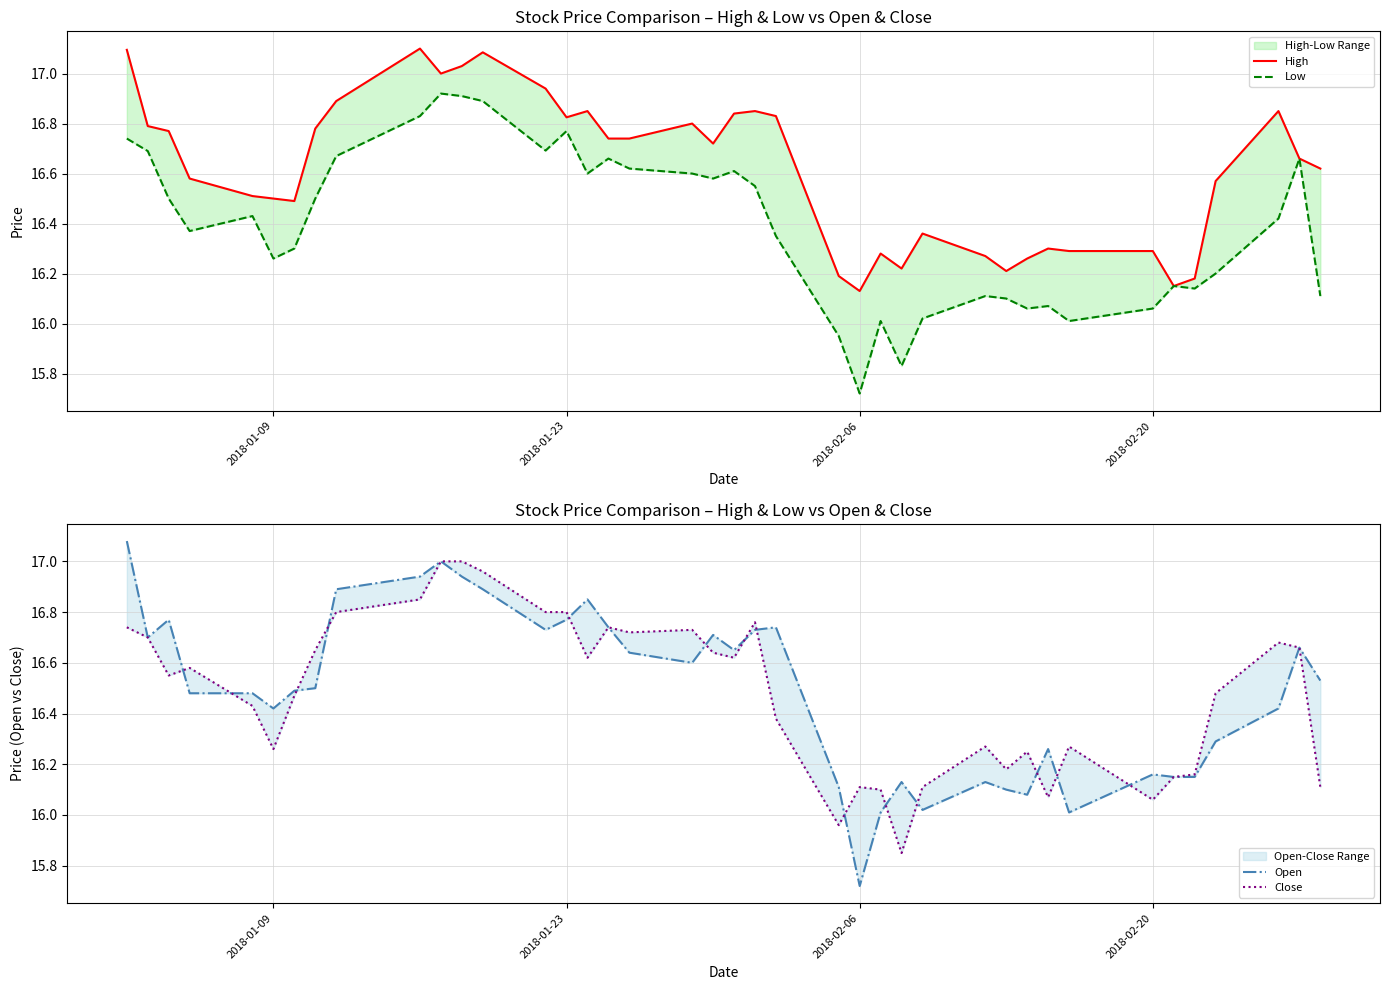

What is the value of the Low point at the 40th from the left?

16.1